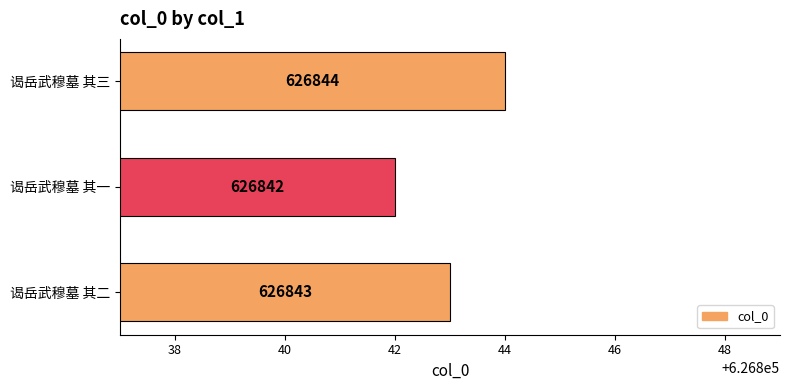

What is the minimum value shown in the chart?

626842